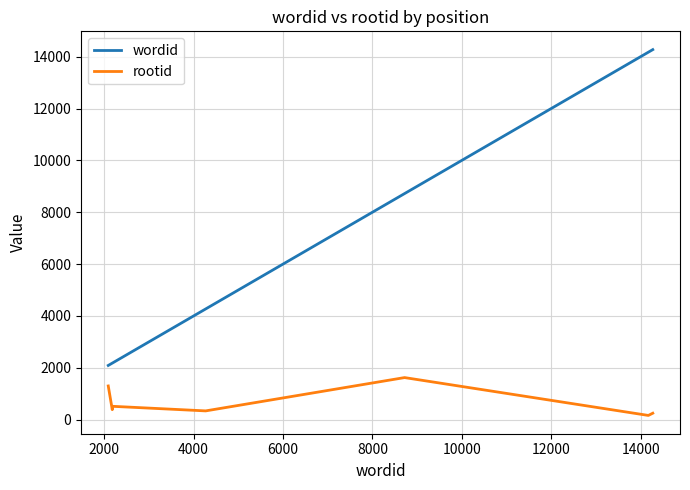

How many lines are shown in the chart?

2